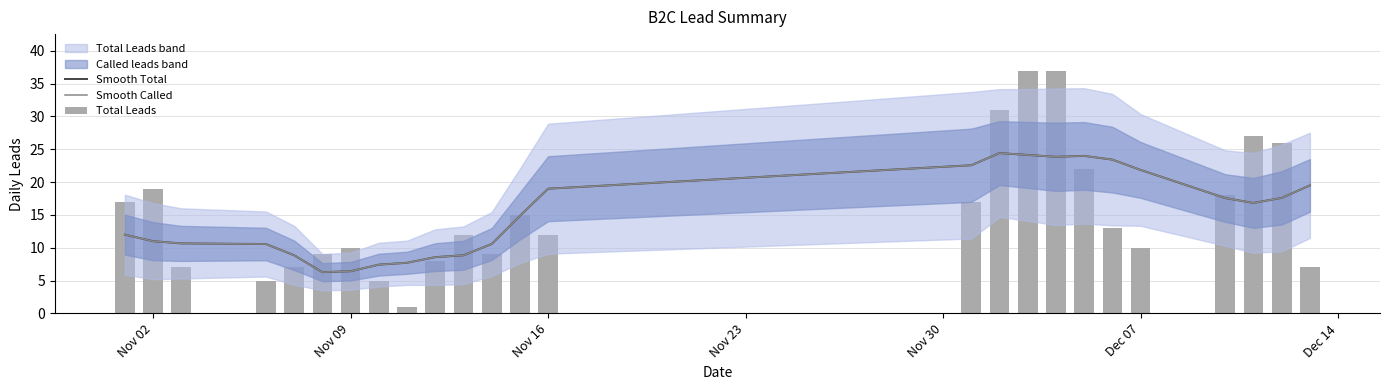

Is it true that Smooth Called equals 14.2 at Nov 30?

False